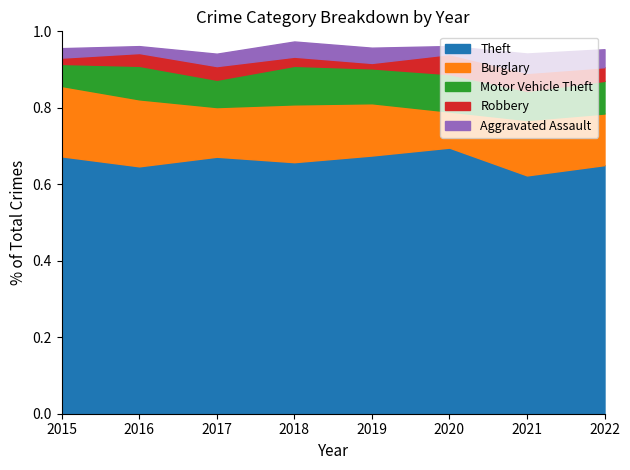

True or false: Aggravated Assault has more than 2 interior local peaks.

False